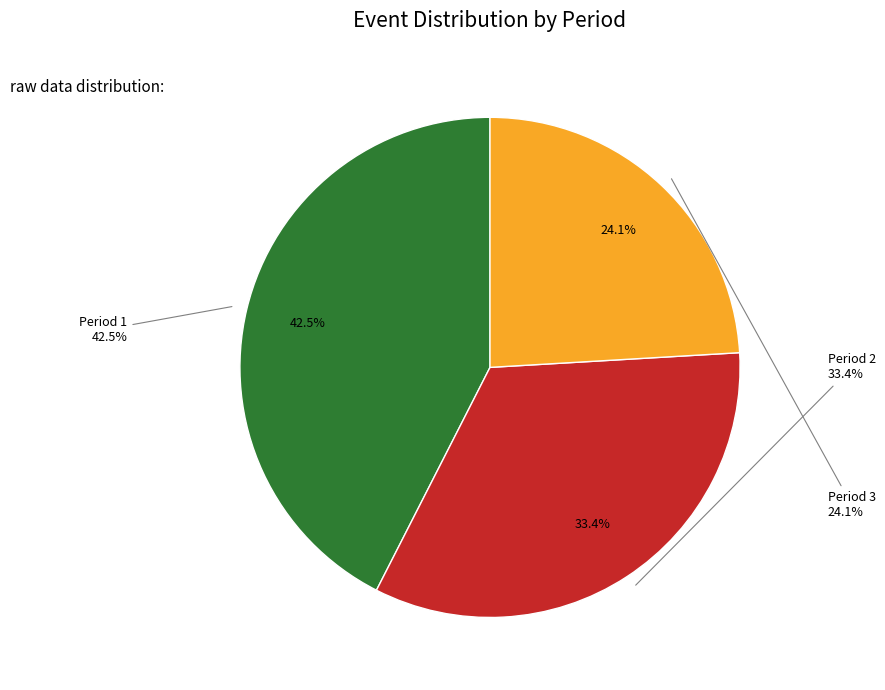

Which category has the biggest portion of the pie?

Period 1